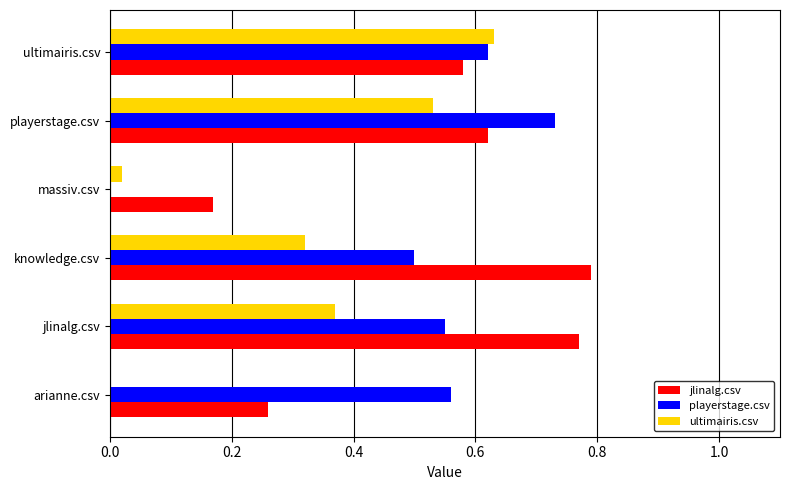

The ultimairis.csv series shows 0.7 at playerstage.csv. True or false?

False